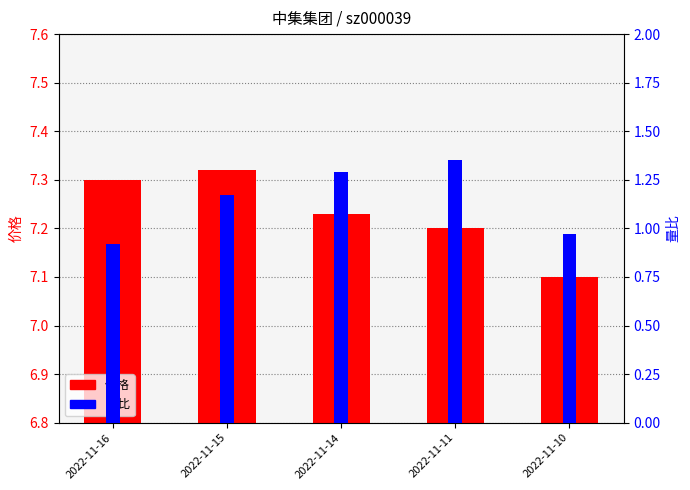

Between 2022-11-14 and 2022-11-10, which series saw the biggest shift?

量比